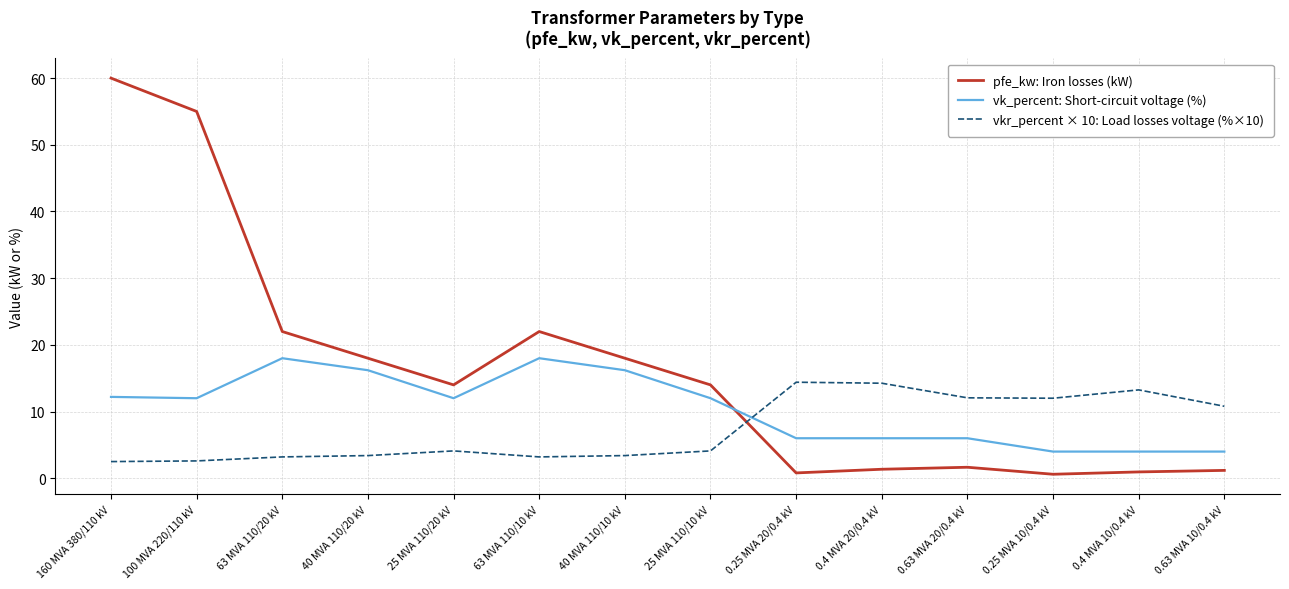

Which series has the largest total across all categories?

pfe_kw: Iron losses (kW)